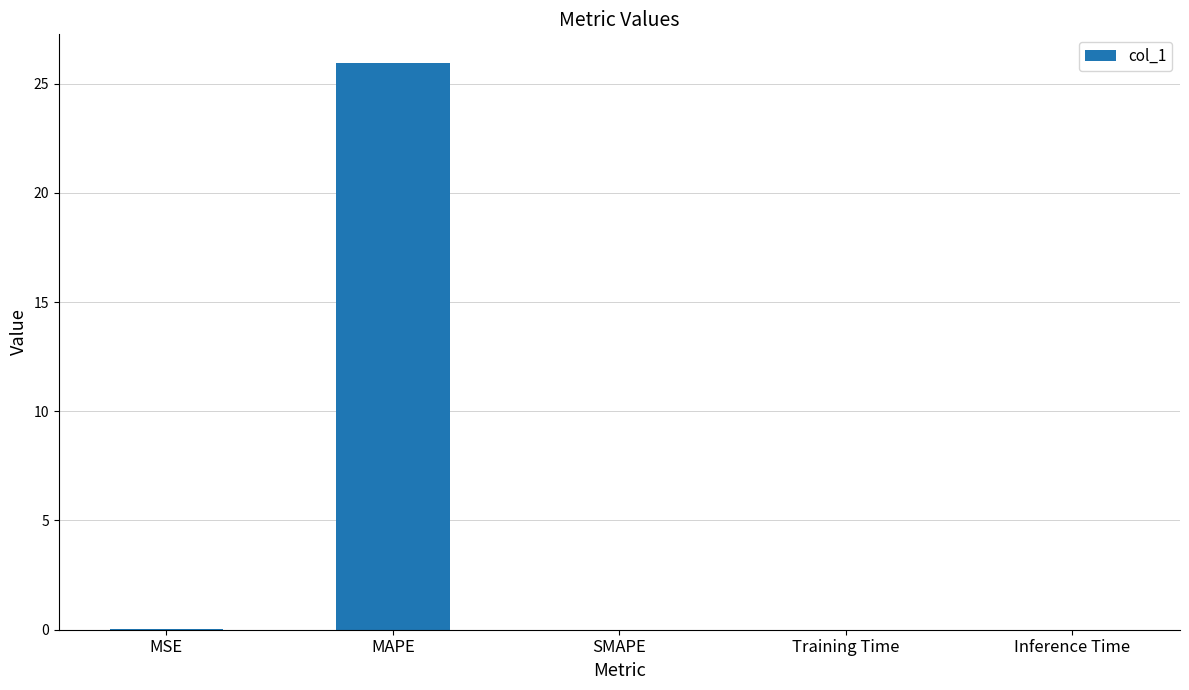

Are the bars horizontal?

No